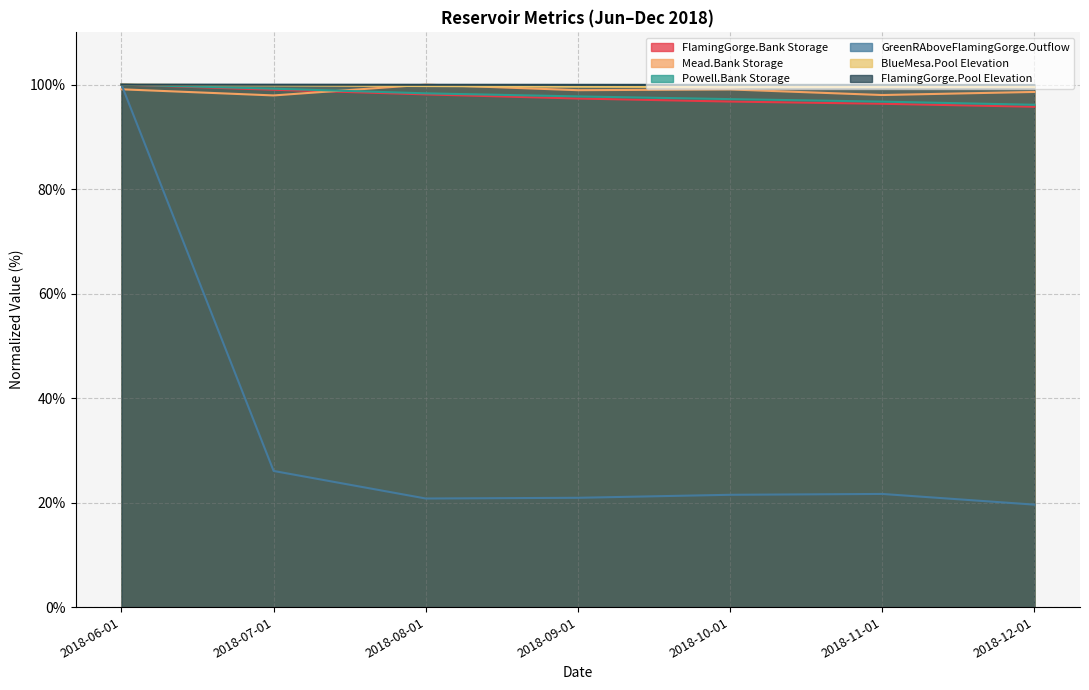

At which category does the chart reach its minimum across all series?

2018-12-01